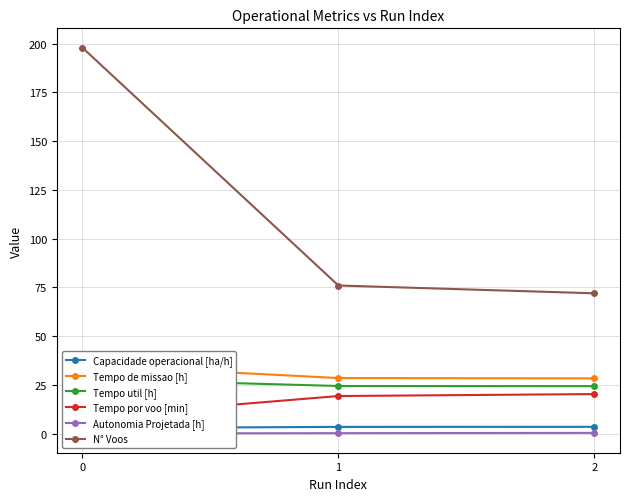

What is the spread (max minus min) of values at 1?

75.7